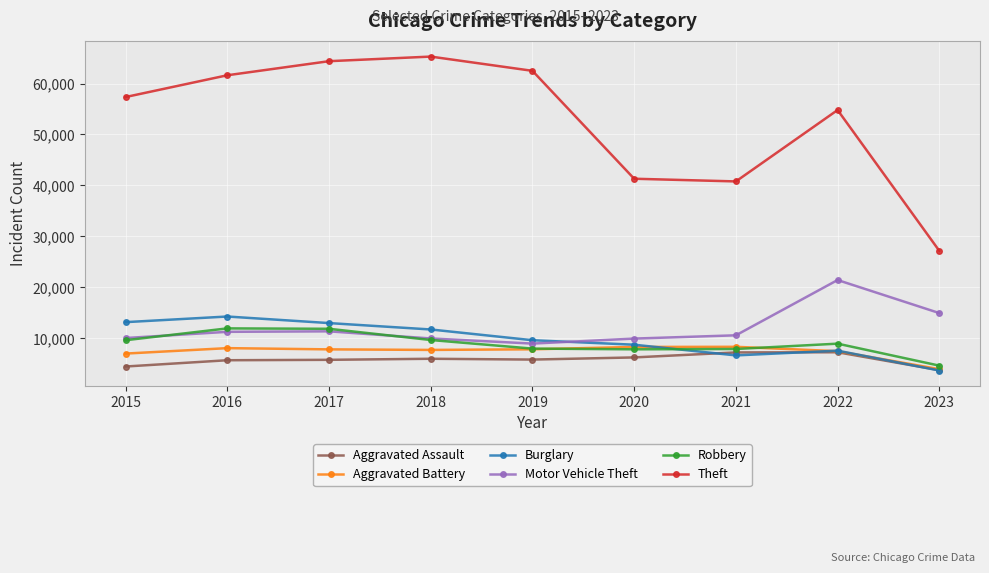

Which series has the largest total across all categories?

Theft